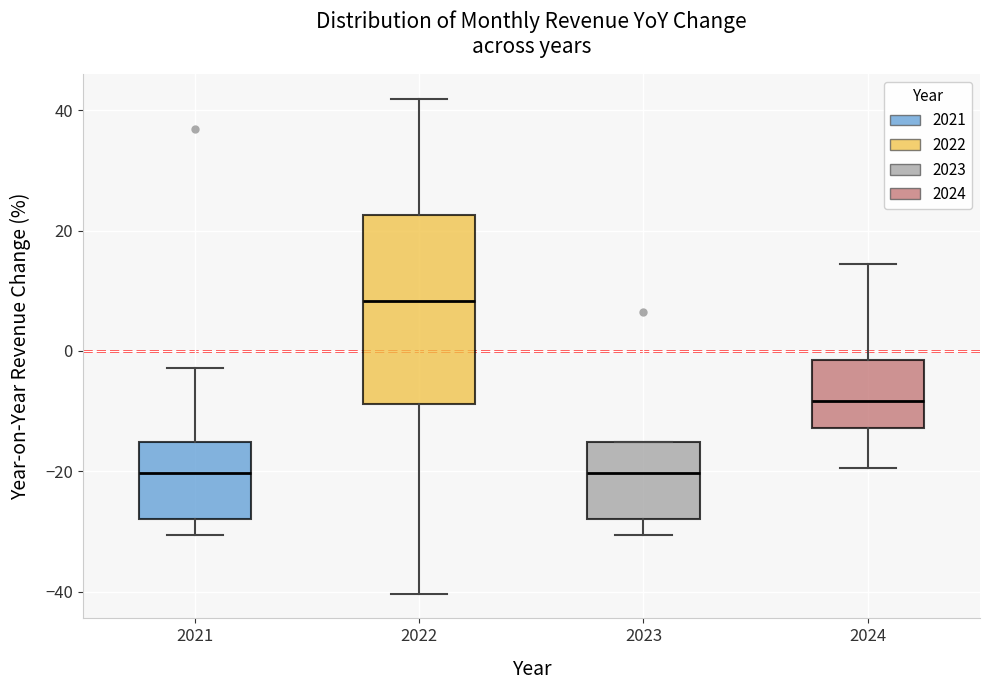

Where does the median line of the box at x = 2024 sit on the y-axis? The values are not printed on the chart, so give them approximately, as read against the axis.

-8